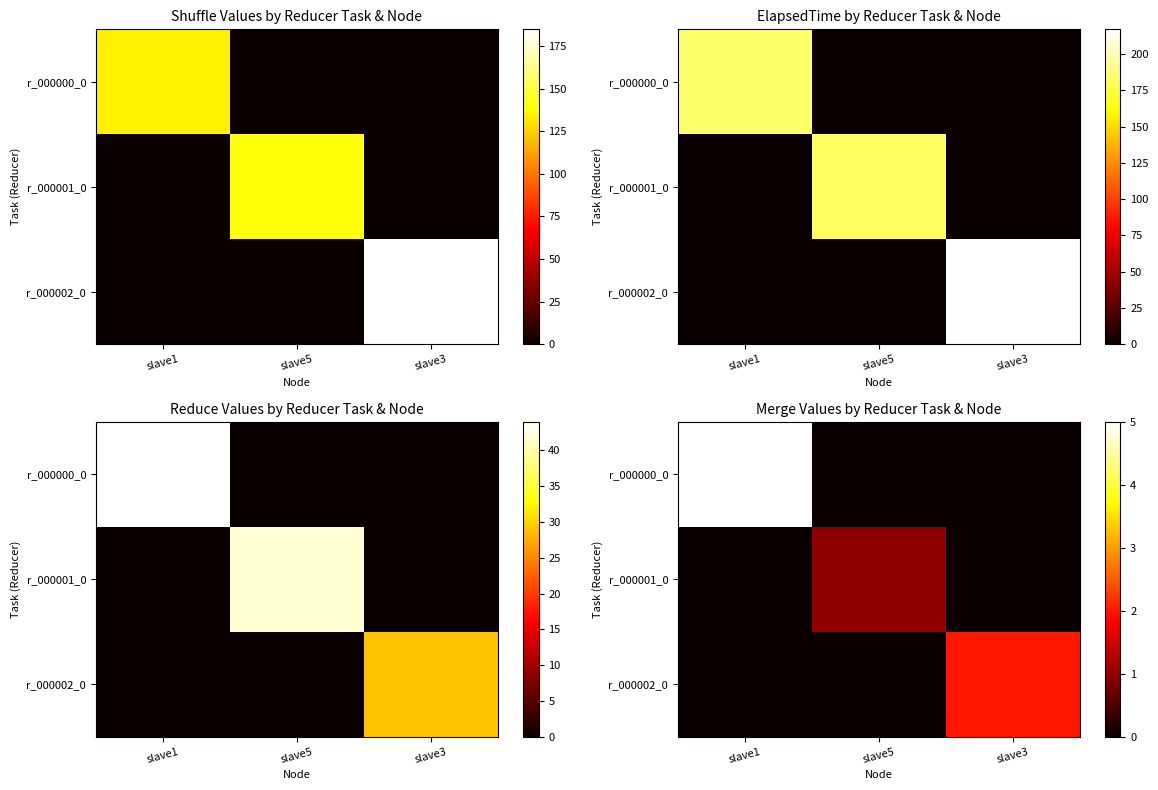

List the series in order of their overall mean, lowest first.

r_000001_0, r_000002_0, r_000000_0